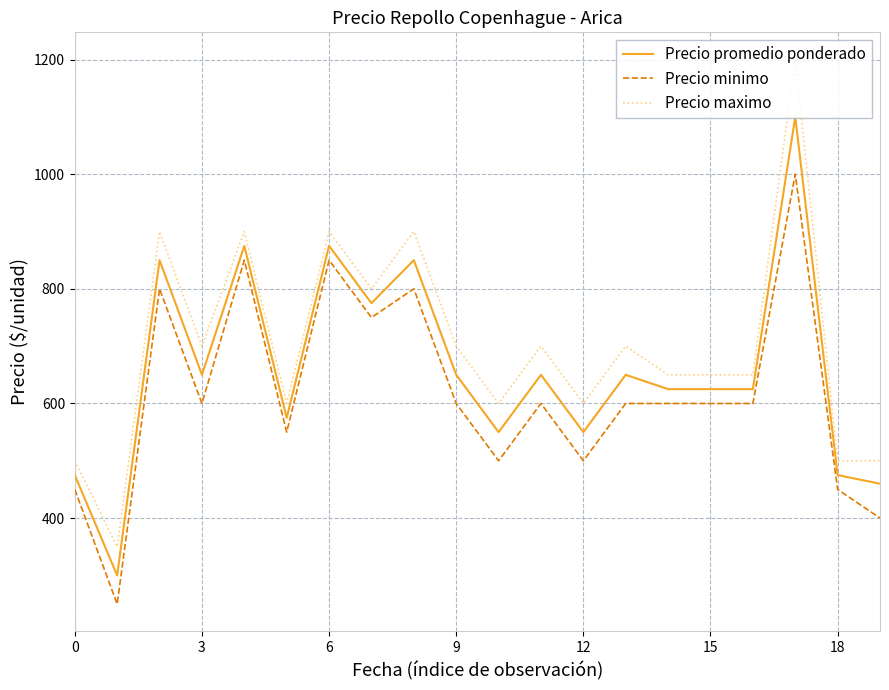

What are all the series names shown in the legend?

Precio promedio ponderado, Precio minimo, Precio maximo